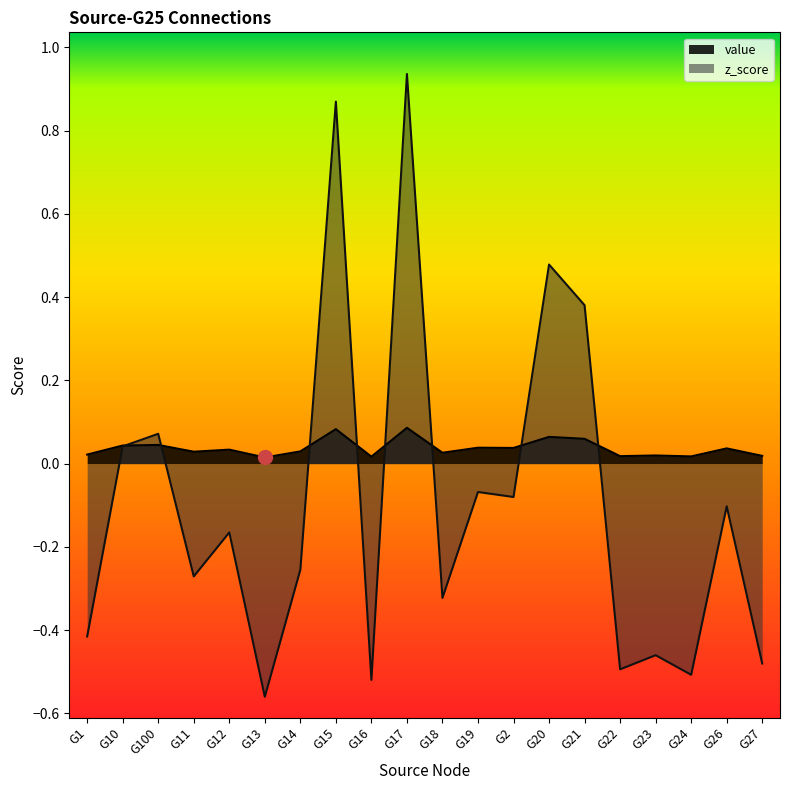

Is the value of z_score at G21 greater than the value of value at G14?

Yes